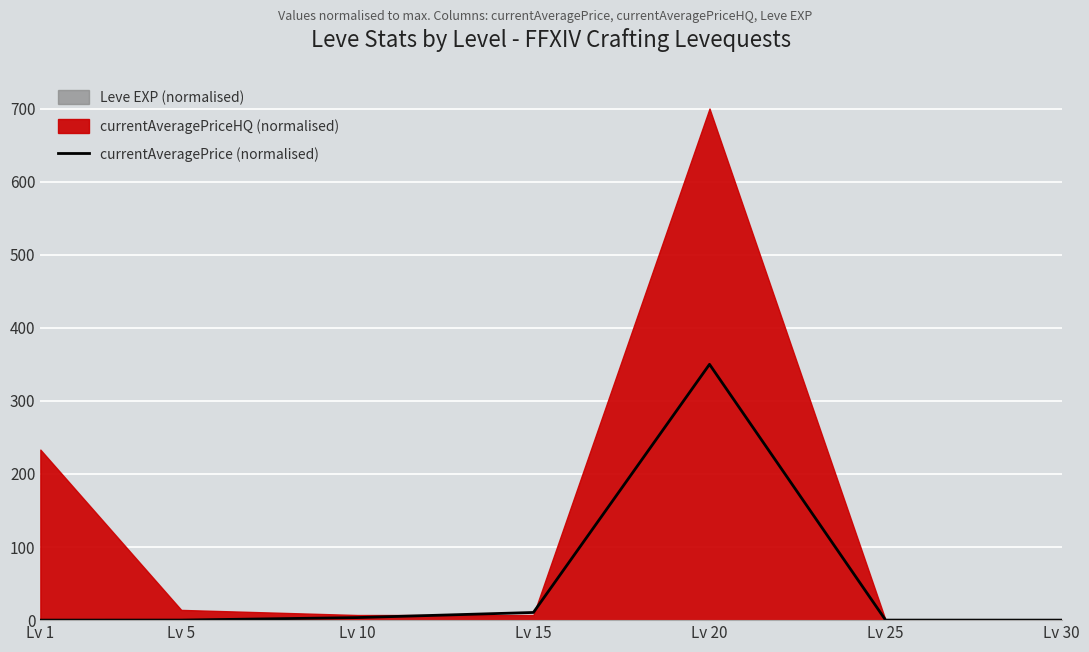

What is the difference between the values at Lv 25 and Lv 10?

3.4